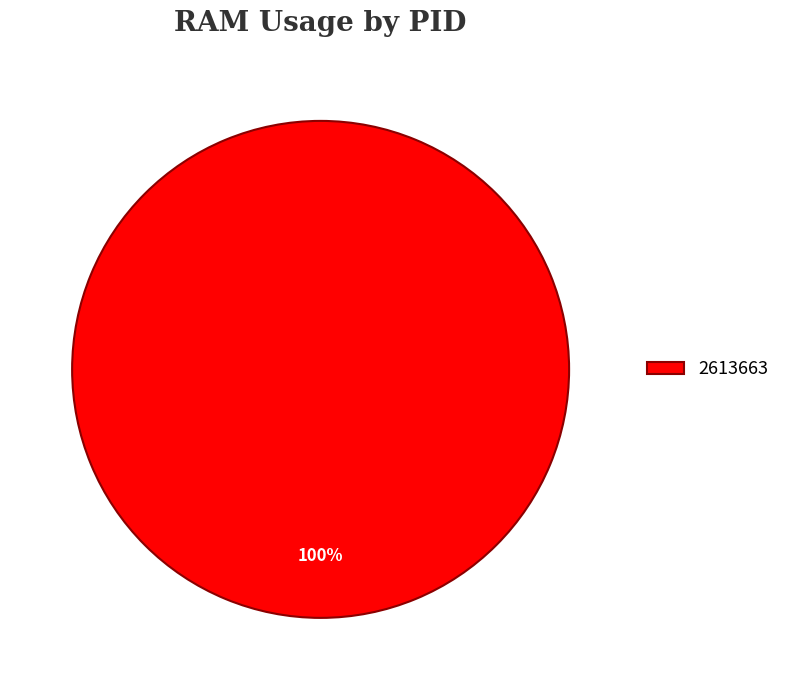

Rank the categories by value from highest to lowest.

2613663